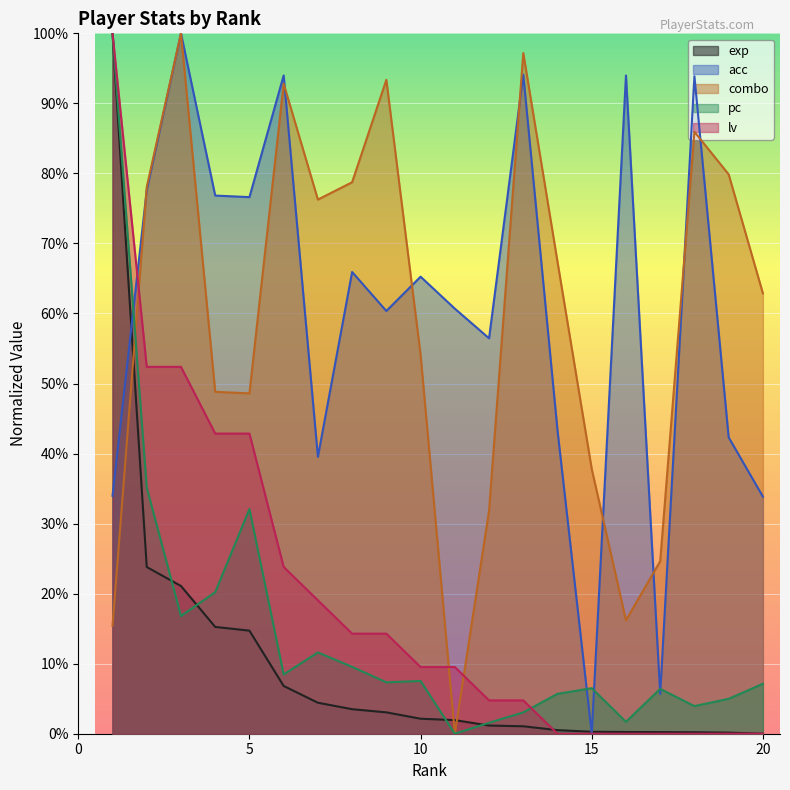

Which series has the widest spread of values?

exp